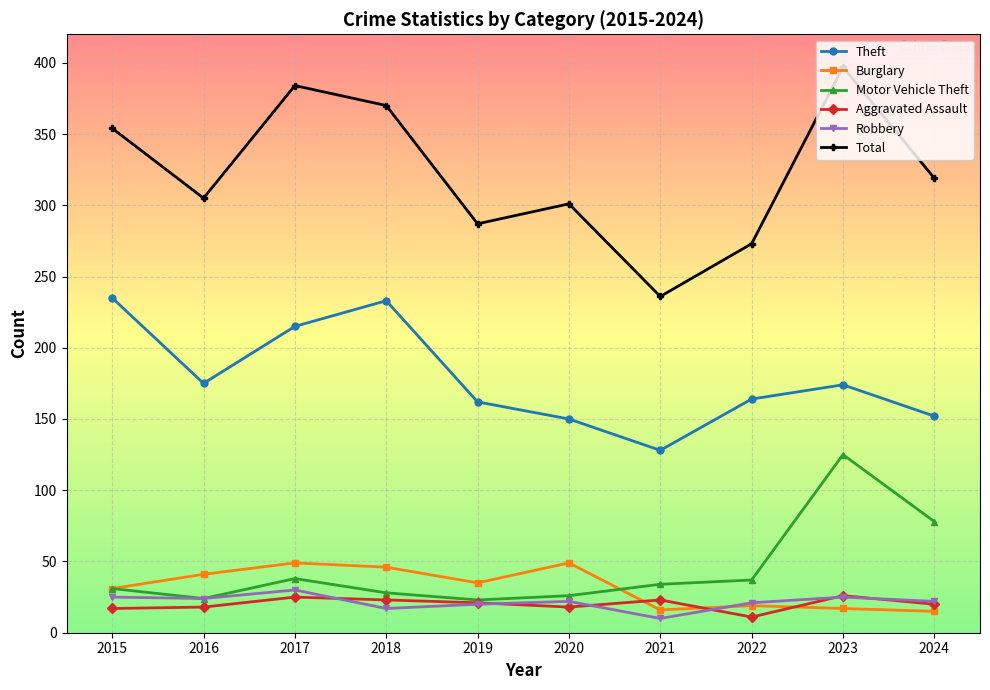

What is the sum of the Theft values at 2020 and 2022?

314